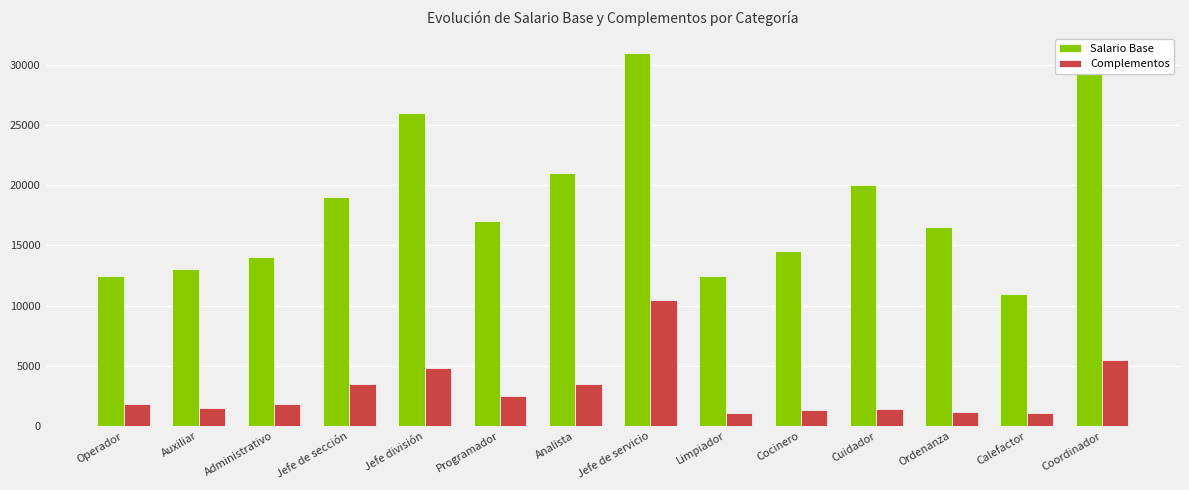

Is the value of Complementos at Cocinero greater than the value of Salario Base at Cocinero?

No